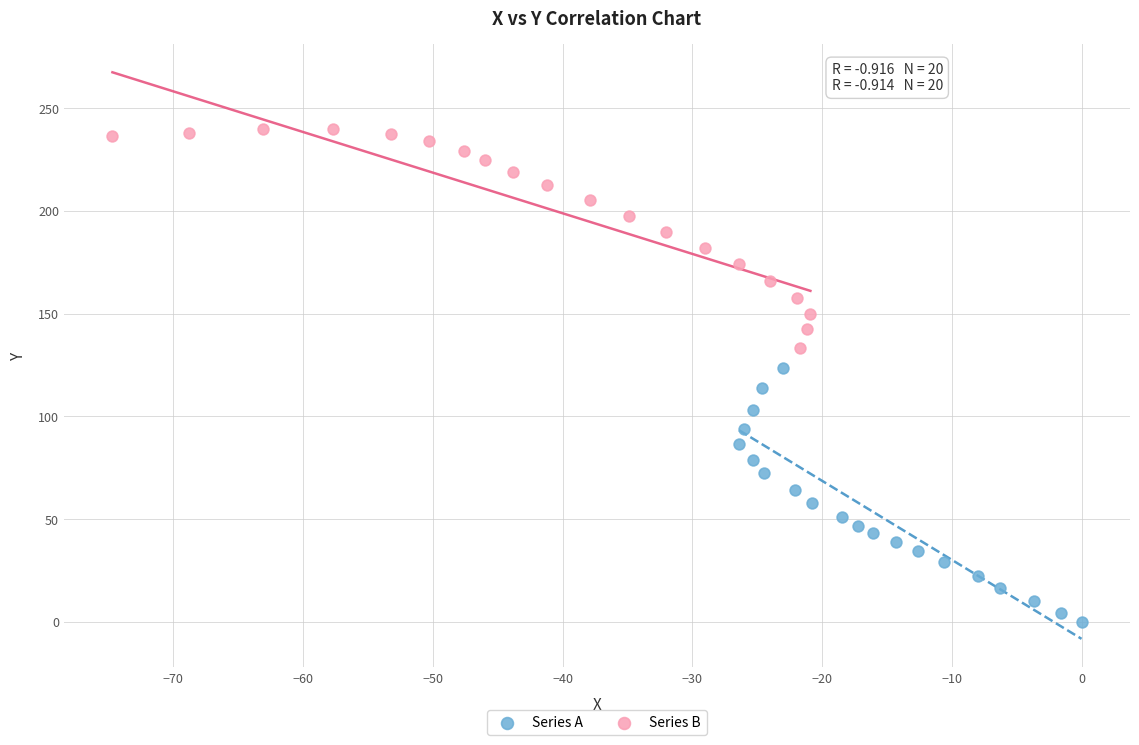

Which series has the largest Y range (max minus min)?

Series A